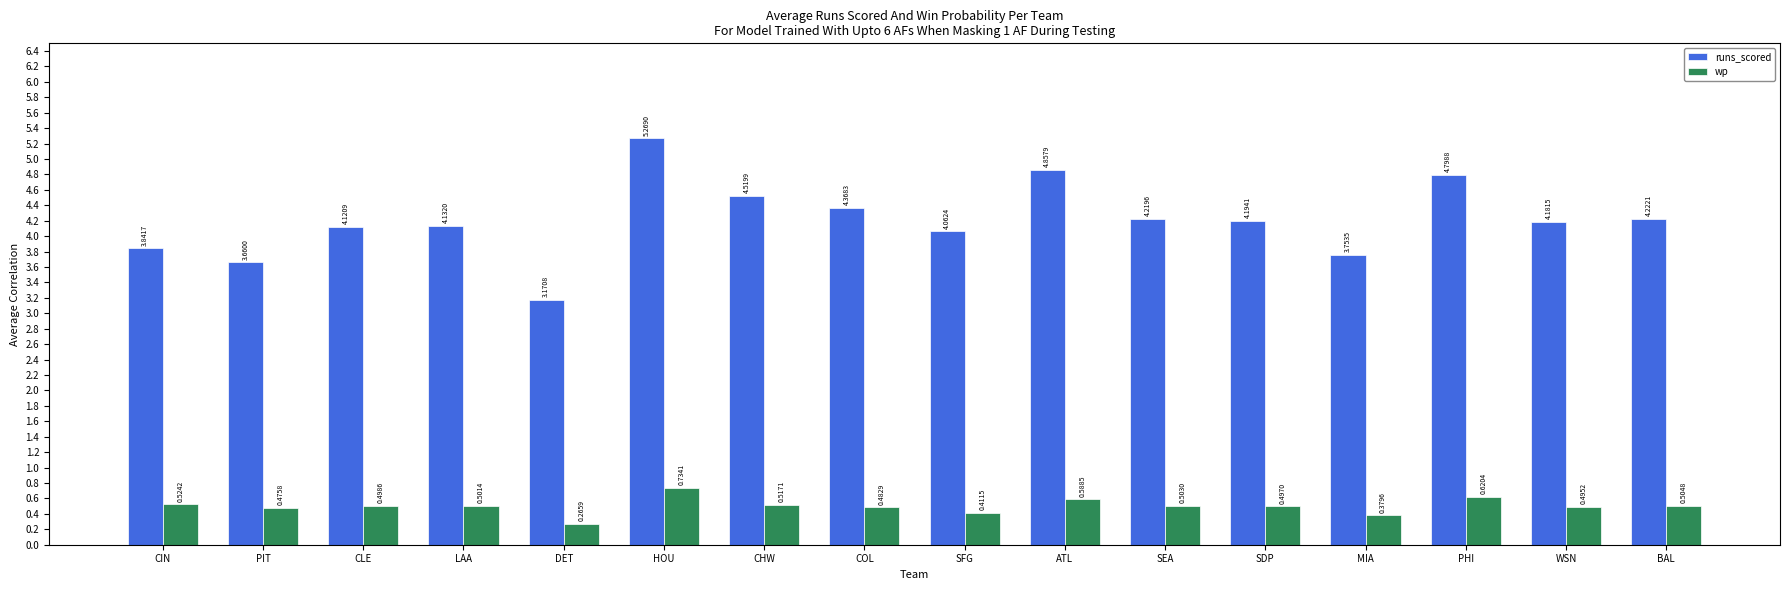

At which label does runs_scored first exceed 4?

CLE